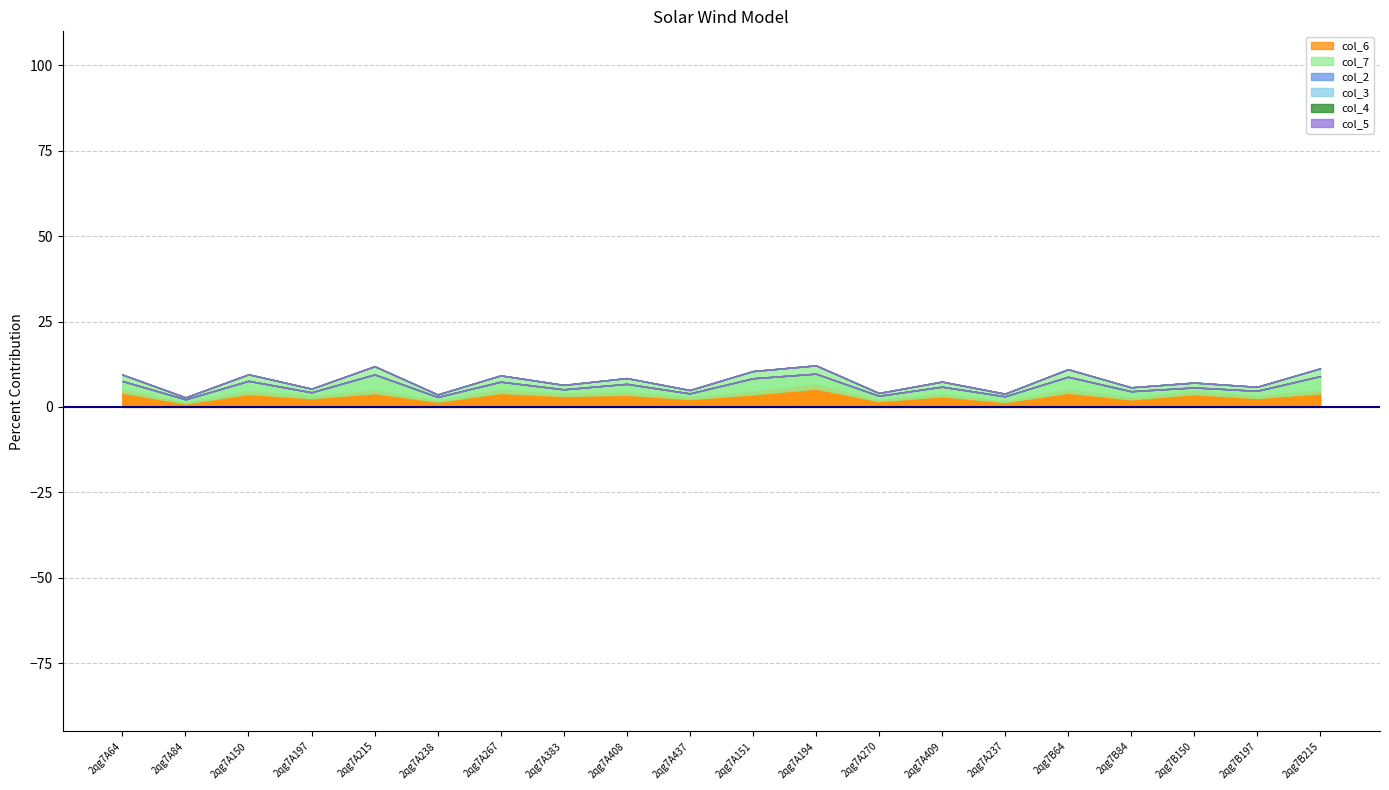

Is the value of col_5 at 2qg7A267 greater than the value of col_7 at 2qg7B197?

No